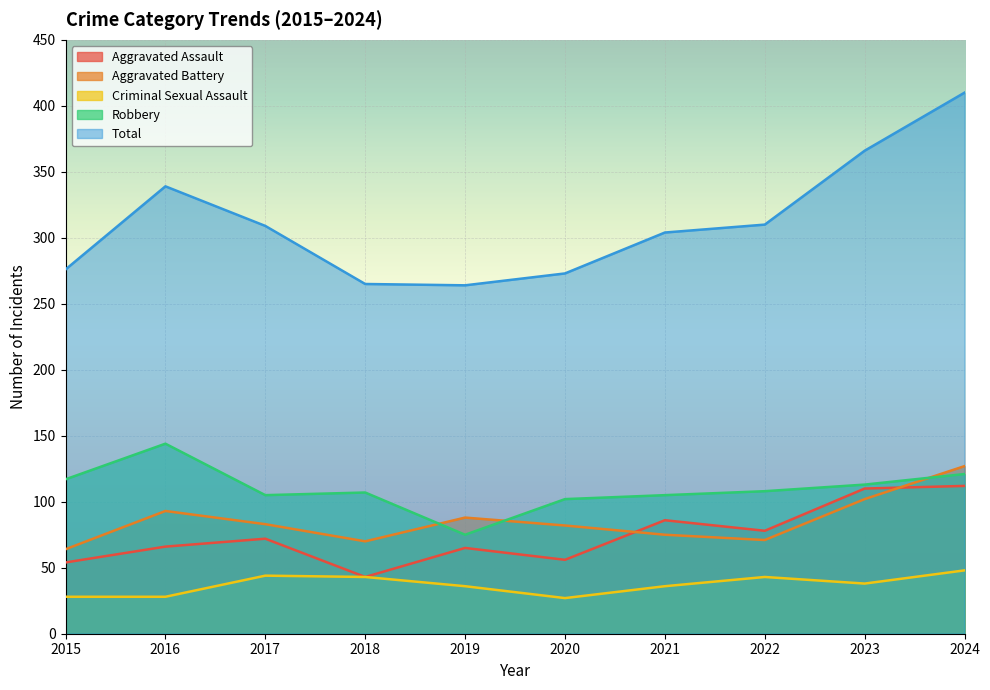

True or false: Aggravated Battery and Total cross at least once.

False